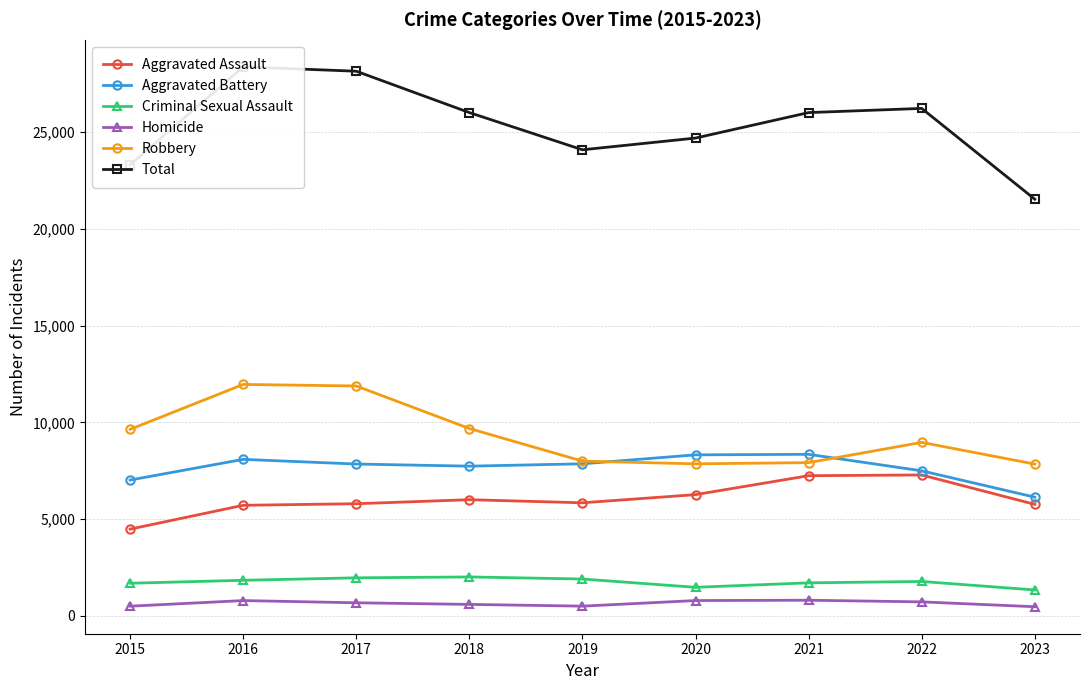

What is the total value across all series at 2017?

56304